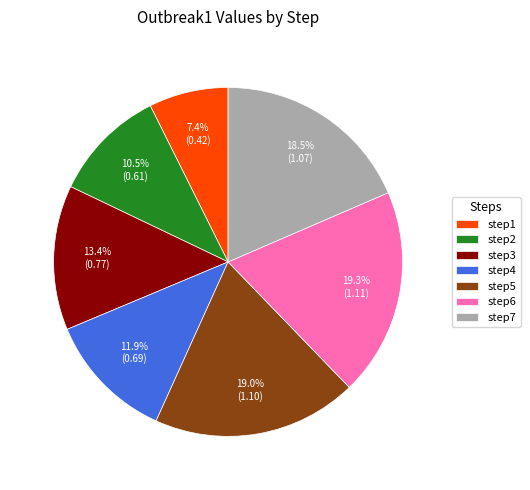

How much of the chart is everything except step1?

92.6%